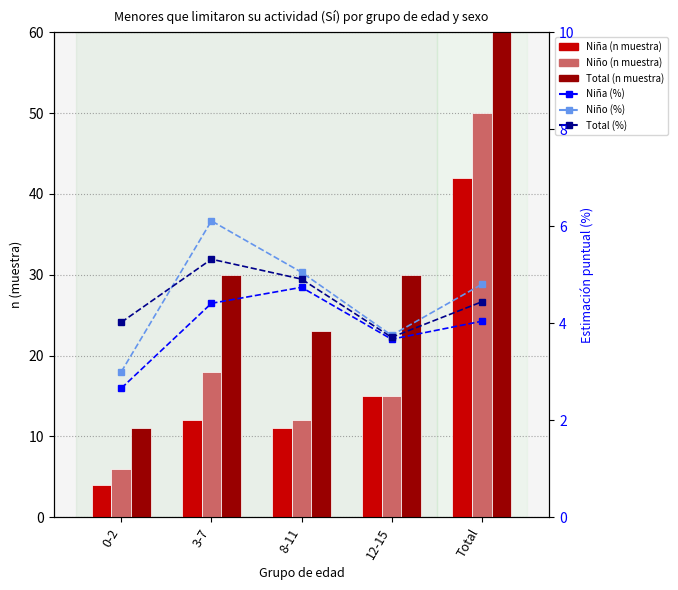

Reading right to left, transcribe all the data shown in this chart.

Niña (n muestra): Total=42.0	12-15=15.0	8-11=11.0	3-7=12.0	0-2=4.0
Niño (n muestra): Total=50.0	12-15=15.0	8-11=12.0	3-7=18.0	0-2=6.0
Total (n muestra): Total=92.0	12-15=30.0	8-11=23.0	3-7=30.0	0-2=11.0
Niña (%): Total=4.0	12-15=3.7	8-11=4.7	3-7=4.4	0-2=2.7
Niño (%): Total=4.8	12-15=3.8	8-11=5.0	3-7=6.1	0-2=3.0
Total (%): Total=4.4	12-15=3.7	8-11=4.9	3-7=5.3	0-2=4.0